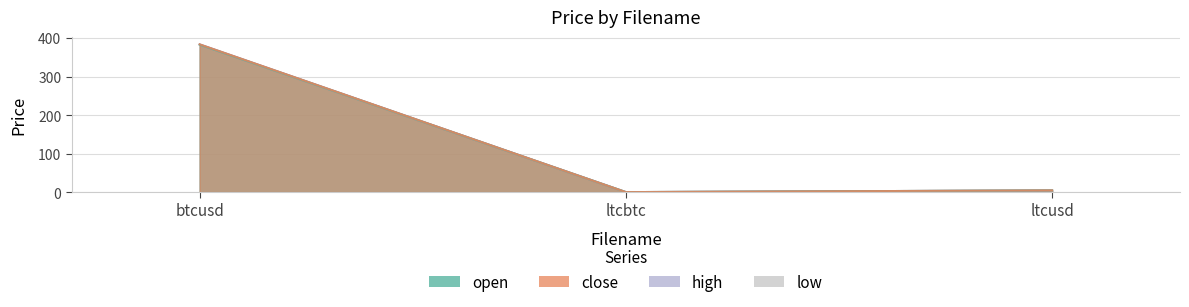

What are all the series names shown in the legend?

open, close, high, low